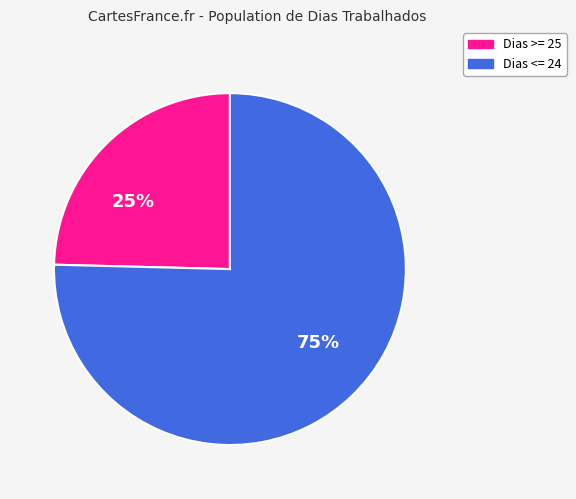

To the nearest percent, what is the average slice percentage?

50%